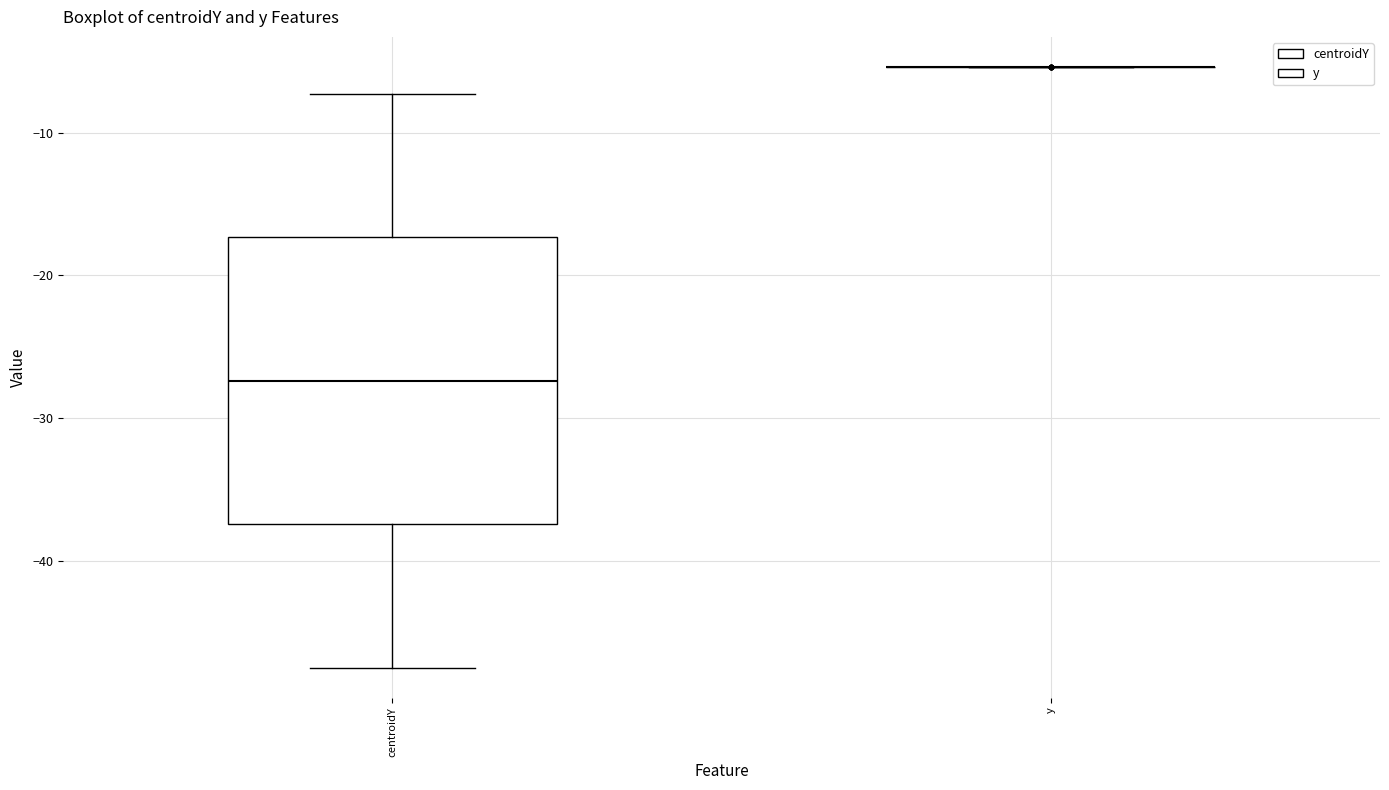

Comparing the boxes themselves (not the whiskers), which one is the tallest?

centroidY